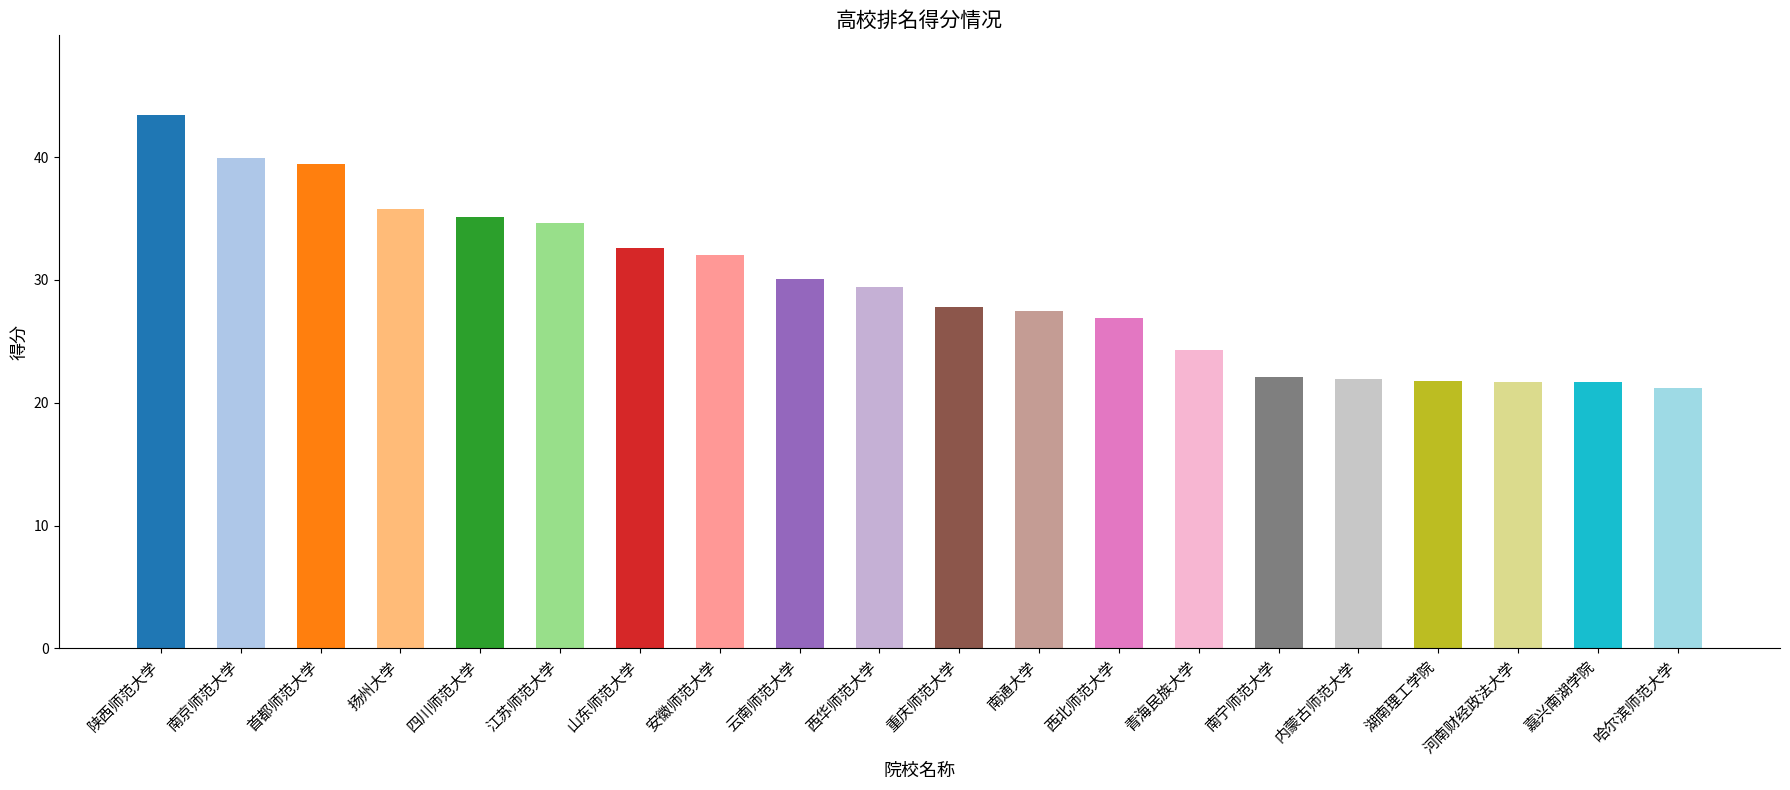

Are the bars grouped side by side (vs. stacked)?

No